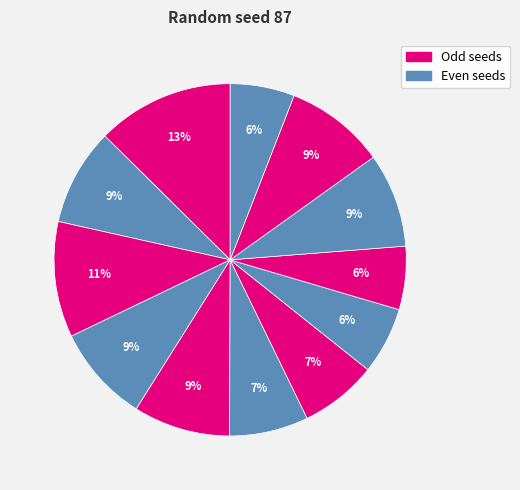

How many slices are in this pie chart?

12